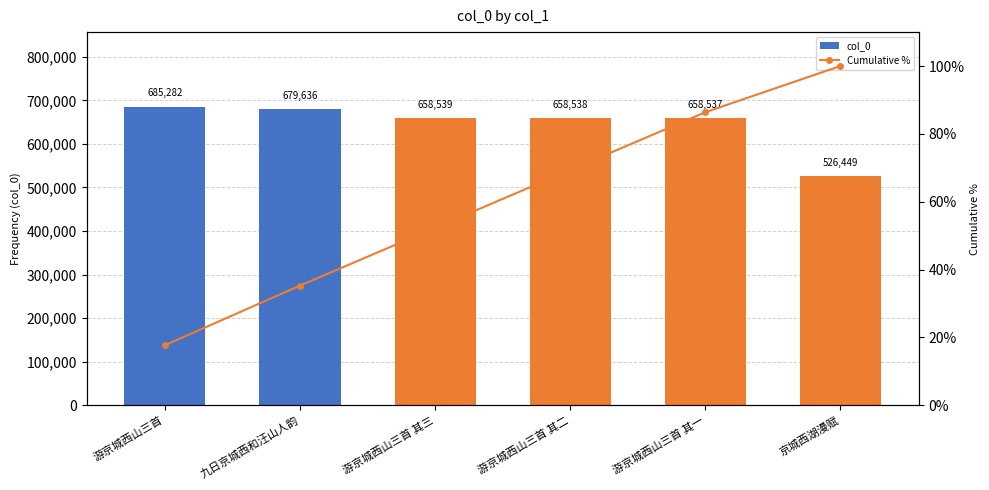

Which category has the highest value in the col_0 series?

游京城西山三首